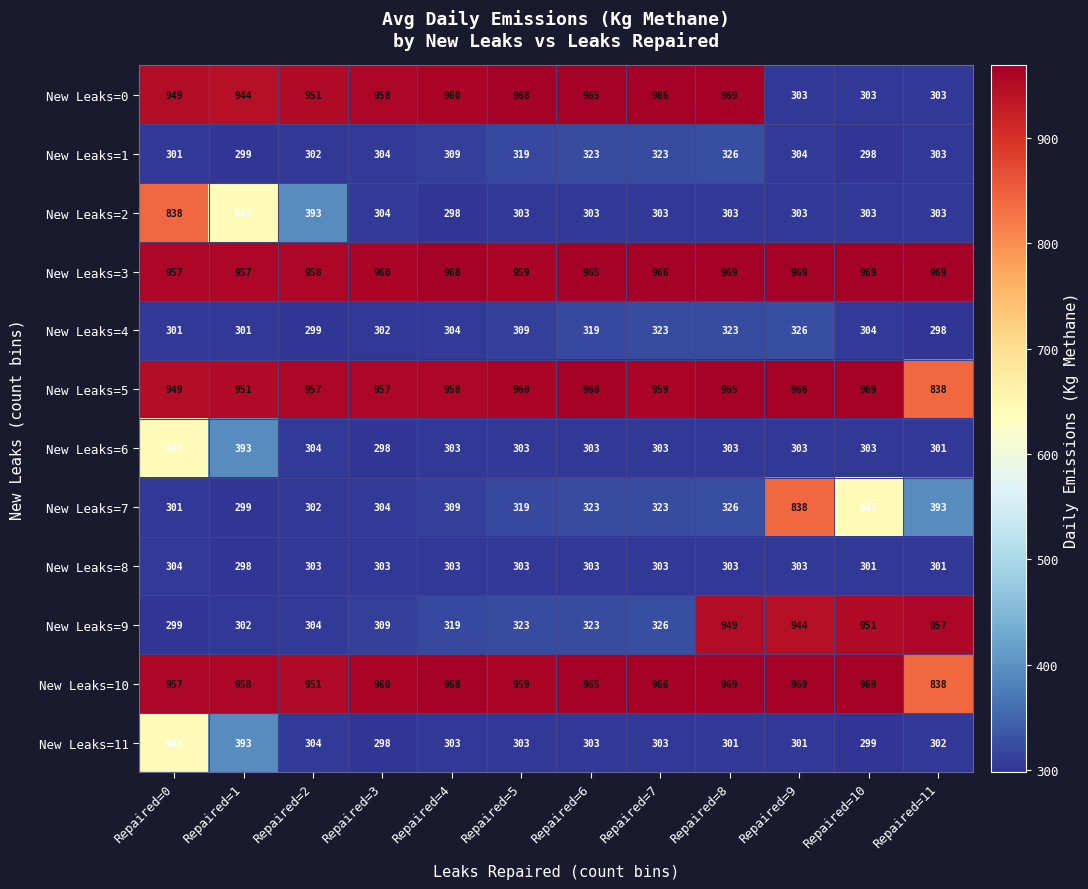

The value of New Leaks=3 at Repaired=6 is 965. True or false?

True